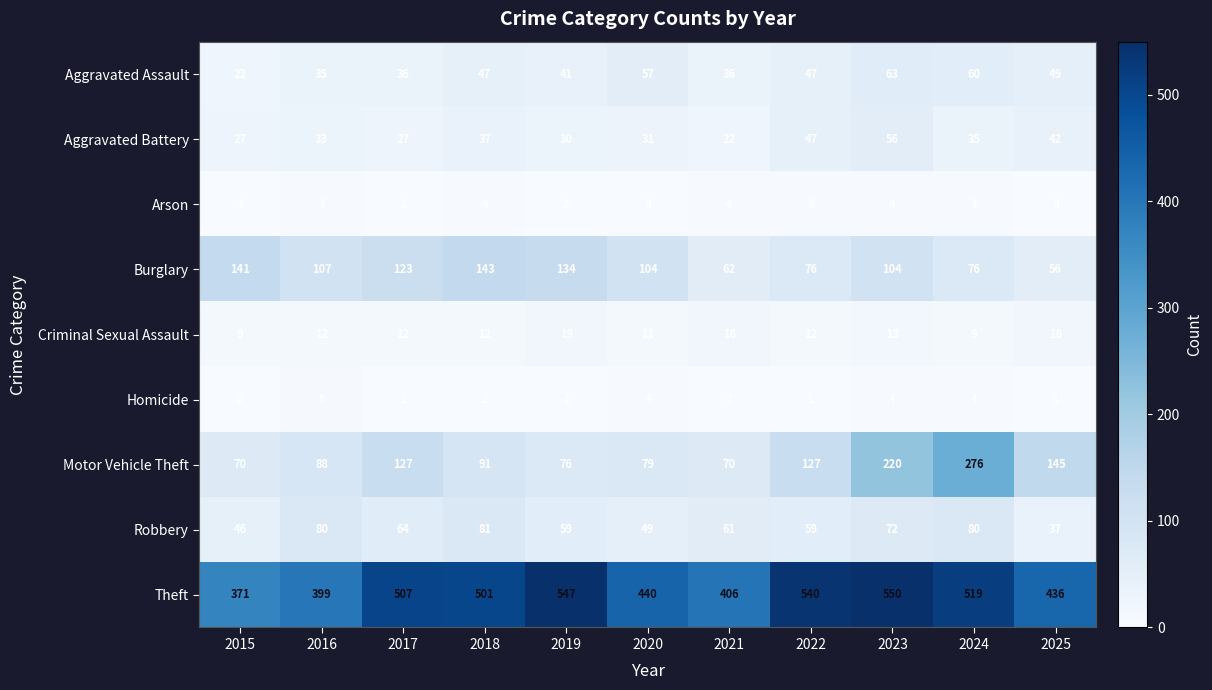

Is the value of Arson at 2022 greater than the value of Robbery at 2023?

No